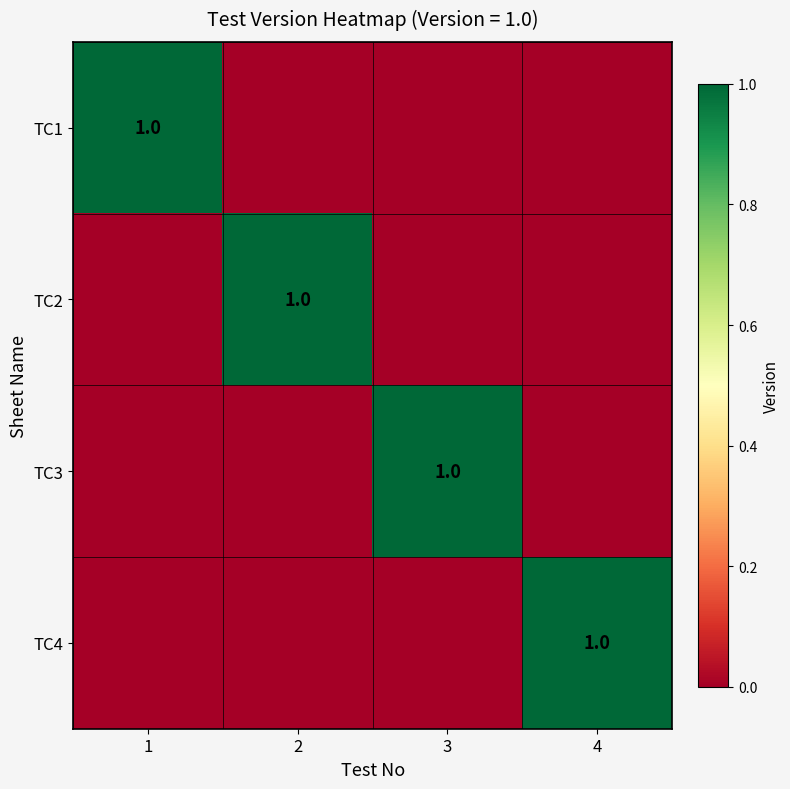

List the series in order of their peak value, lowest first.

TC1, TC2, TC3, TC4